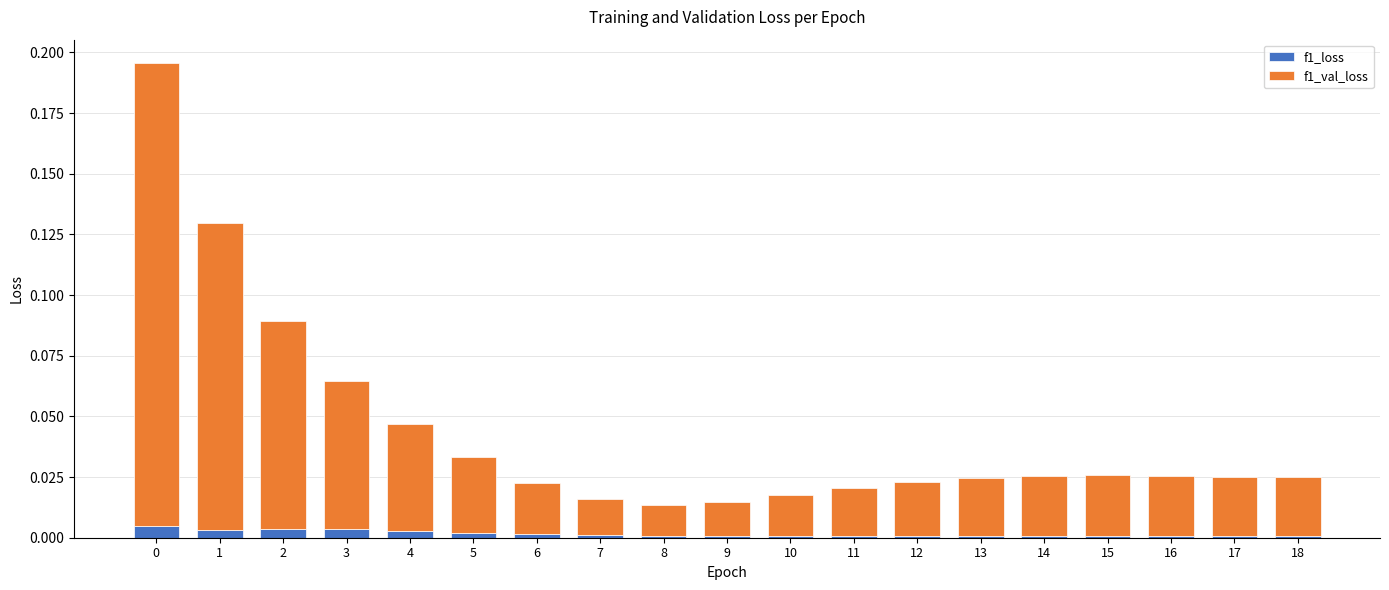

What are all the series names shown in the legend?

f1_loss, f1_val_loss